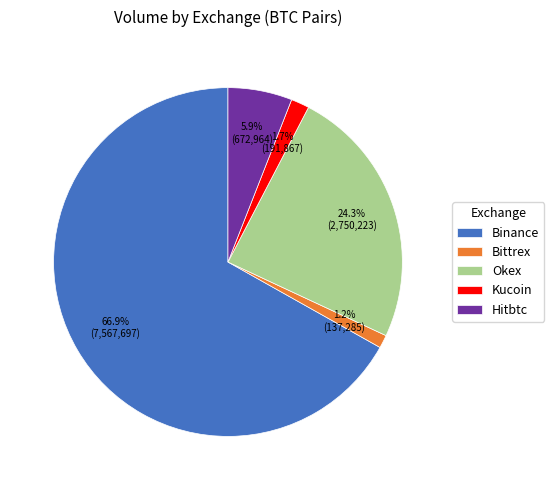

Between Okex and Kucoin, which is larger?

Okex